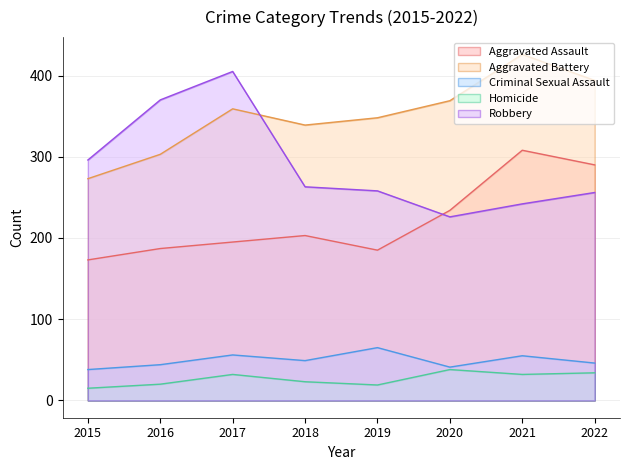

True or false: Aggravated Battery has more than 1 interior local peaks.

True